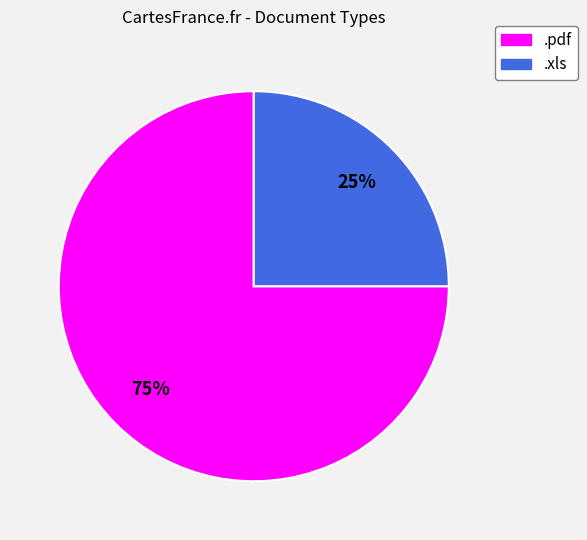

Is there any slice that represents more than half of the pie?

Yes